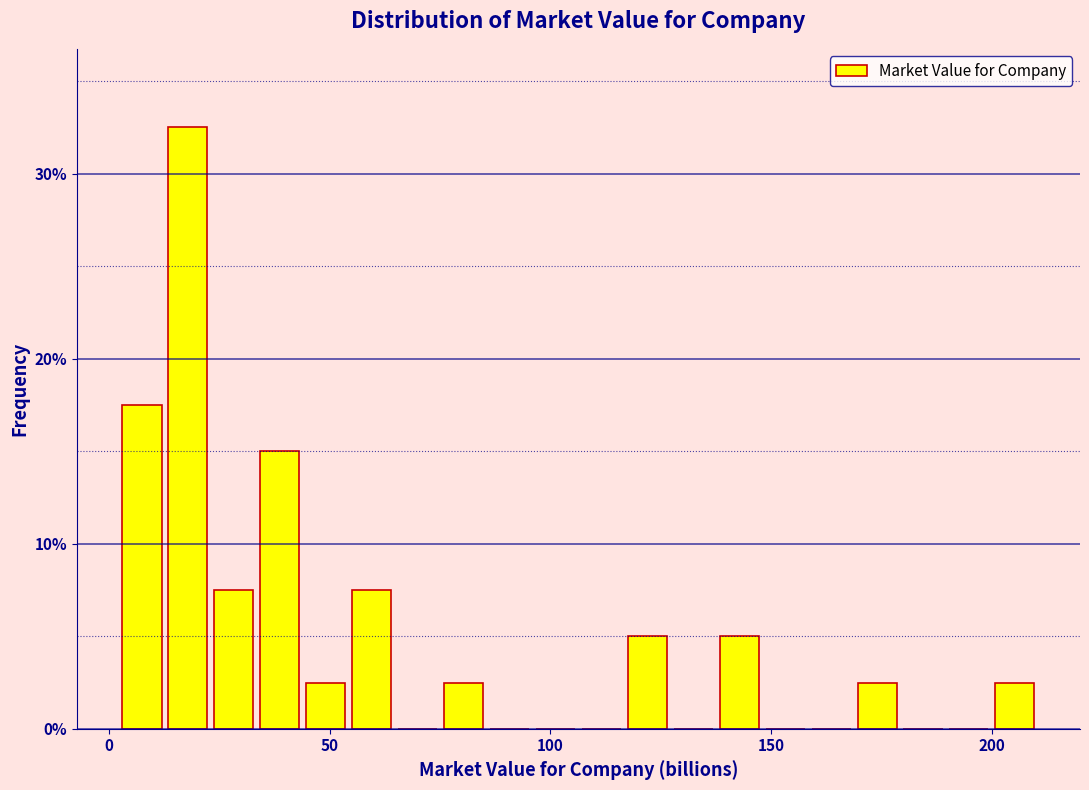

Around what value on the x-axis is the tallest bar? Give the approximate position of its centre, as read against the axis.

20